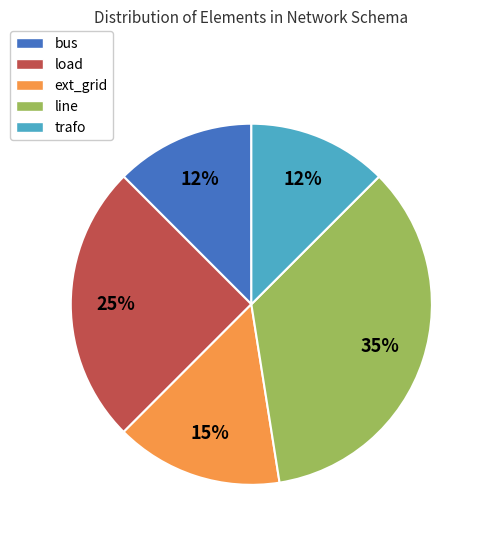

Does line represent more than half of the total?

No